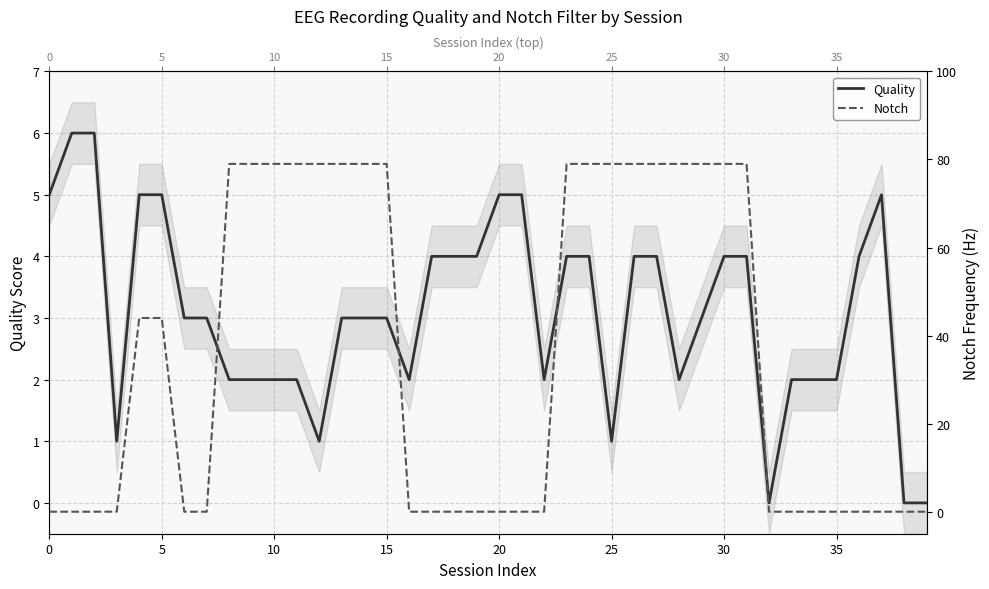

Reading left to right, extract all data points from this chart.

Quality: 5	6	6	1	5	5	3	3	2	2	2	2	1	3	3	3	2	4	4	4	5	5	2	4	4	1	4	4	2	3	4	4	0	2	2	2	4	5	0	0
Notch: 0	0	0	0	44	44	0	0	79	79	79	79	79	79	79	79	0	0	0	0	0	0	0	79	79	79	79	79	79	79	79	79	0	0	0	0	0	0	0	0